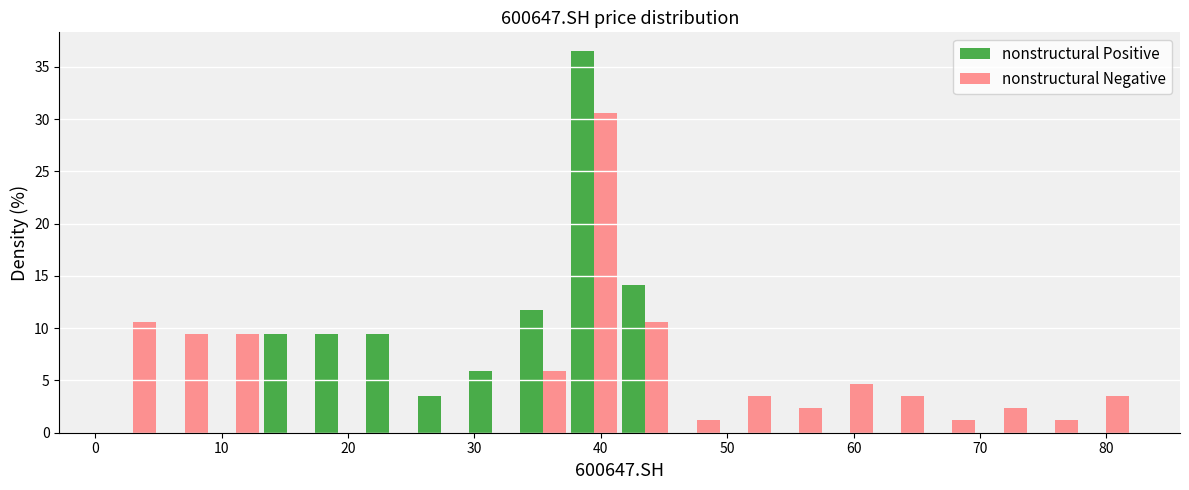

Reading left to right, transcribe this chart: for each range on the x-axis, give the height of each series' bar. Neither the bar edges nor the heights are printed on the chart, so give them approximately, as read against the axes.

1 to 5: nonstructural Positive=0	nonstructural Negative=10.5
5 to 9: nonstructural Positive=0	nonstructural Negative=9.5
9 to 13: nonstructural Positive=0	nonstructural Negative=9.5
13 to 17: nonstructural Positive=9.5	nonstructural Negative=0
17 to 21: nonstructural Positive=9.5	nonstructural Negative=0
21 to 25: nonstructural Positive=9.5	nonstructural Negative=0
25 to 29: nonstructural Positive=3.5	nonstructural Negative=0
29 to 33: nonstructural Positive=6.0	nonstructural Negative=0
33 to 37: nonstructural Positive=12.0	nonstructural Negative=6.0
37 to 42: nonstructural Positive=36.5	nonstructural Negative=30.5
42 to 46: nonstructural Positive=14.0	nonstructural Negative=10.5
46 to 50: nonstructural Positive=0	nonstructural Negative=1.0
50 to 54: nonstructural Positive=0	nonstructural Negative=3.5
54 to 58: nonstructural Positive=0	nonstructural Negative=2.5
58 to 62: nonstructural Positive=0	nonstructural Negative=4.5
62 to 66: nonstructural Positive=0	nonstructural Negative=3.5
66 to 70: nonstructural Positive=0	nonstructural Negative=1.0
70 to 74: nonstructural Positive=0	nonstructural Negative=2.5
74 to 78: nonstructural Positive=0	nonstructural Negative=1.0
78 to 82: nonstructural Positive=0	nonstructural Negative=3.5